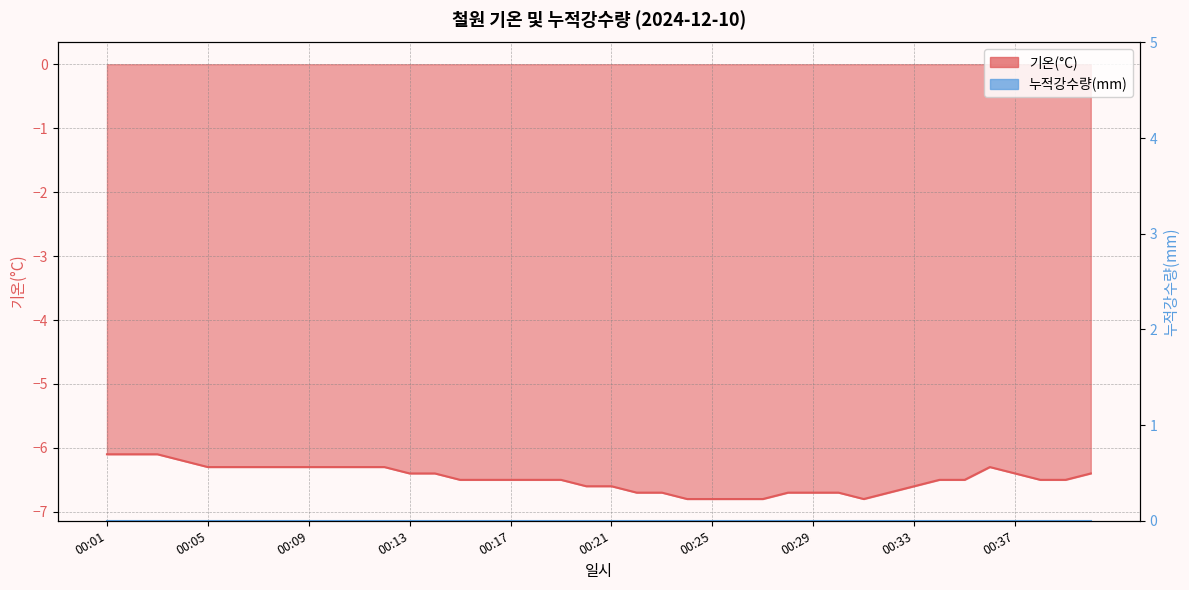

Which has a higher value, 00:21 or 00:05?

00:05